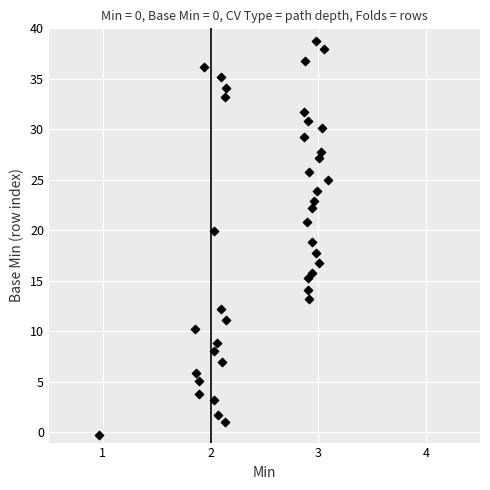

What is the range of Y values (max minus min)?

39.0